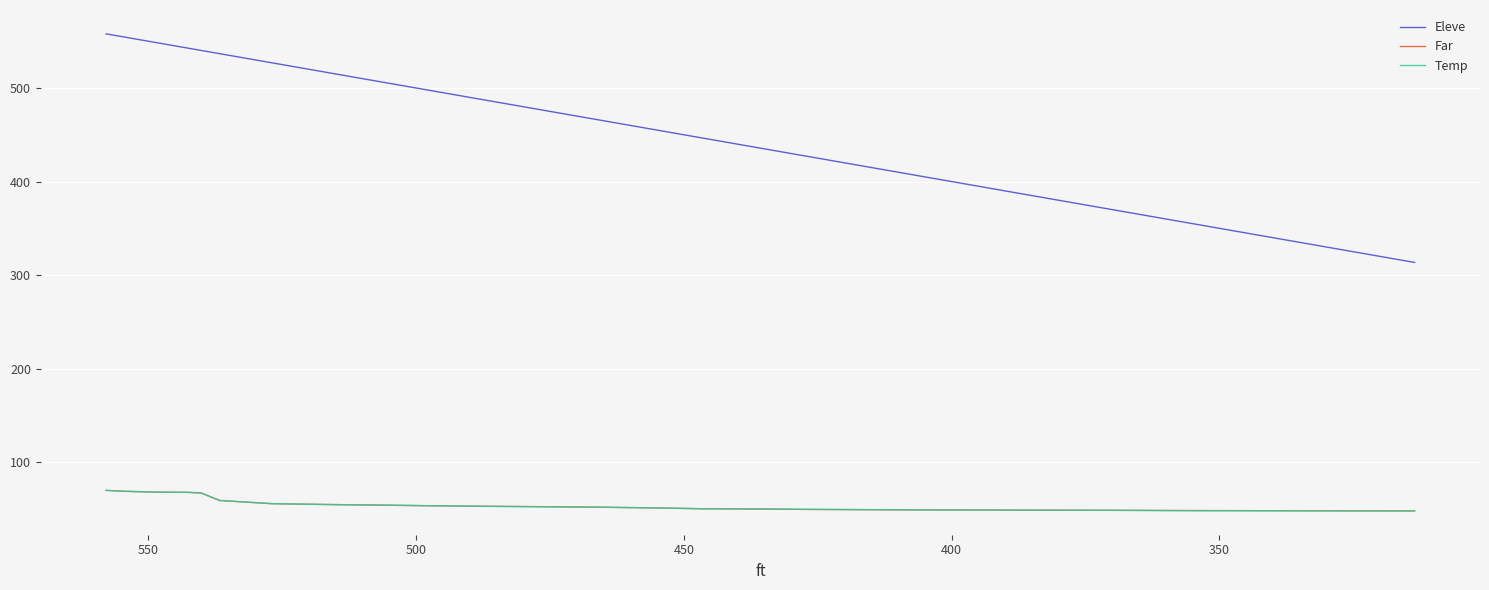

Count the number of categories in the chart.

31